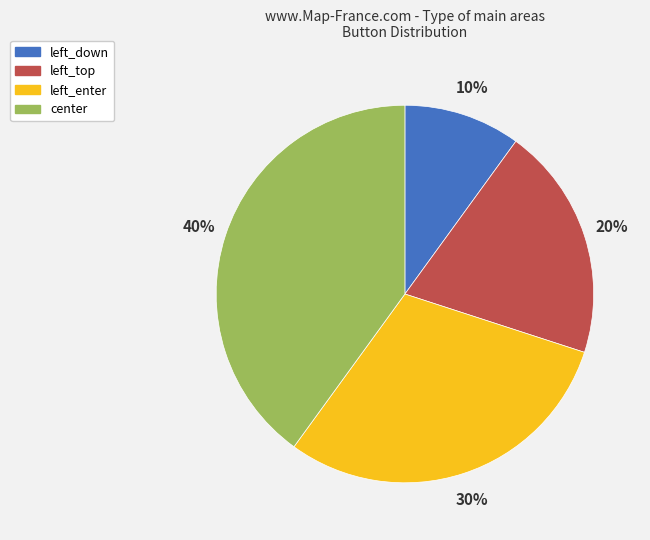

Is the sum of left_top and left_down greater than half?

No